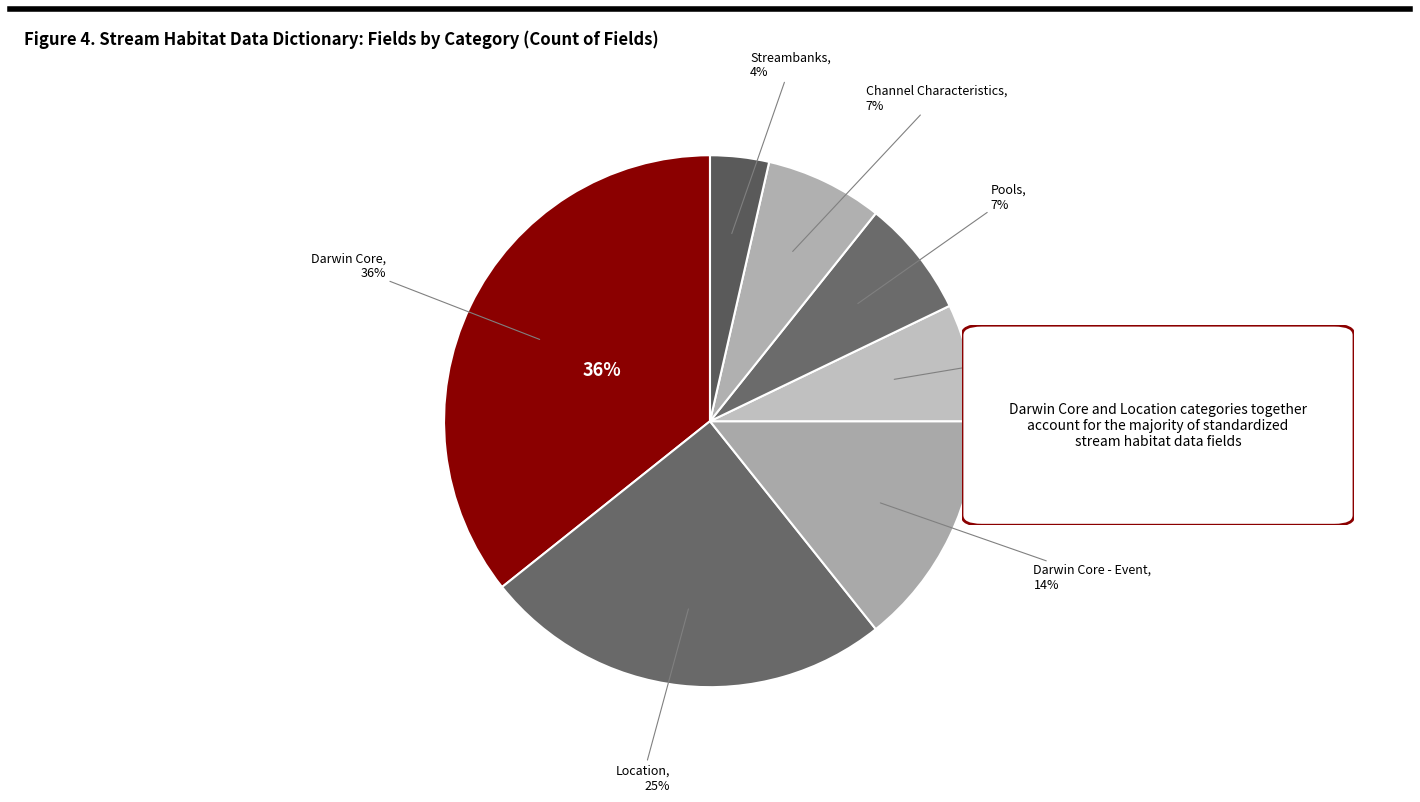

How many slices are in this pie chart?

7